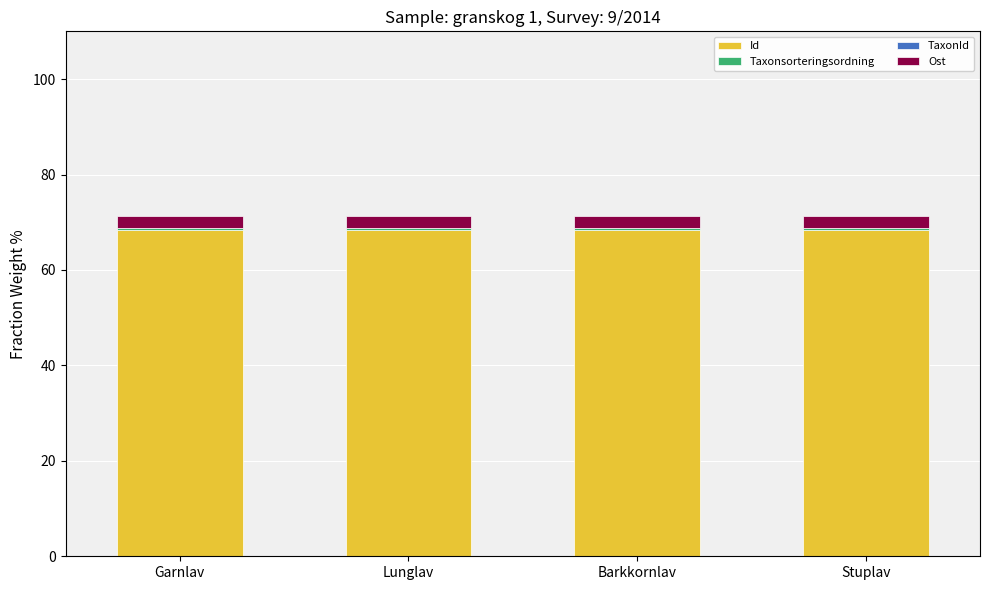

The Id series shows 68.4 at Stuplav. True or false?

True